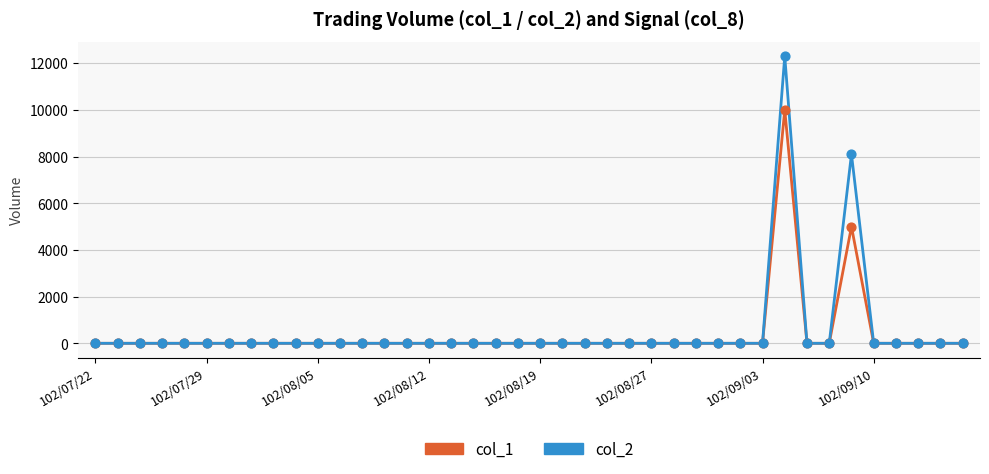

What are all the series names shown in the legend?

col_1, col_2